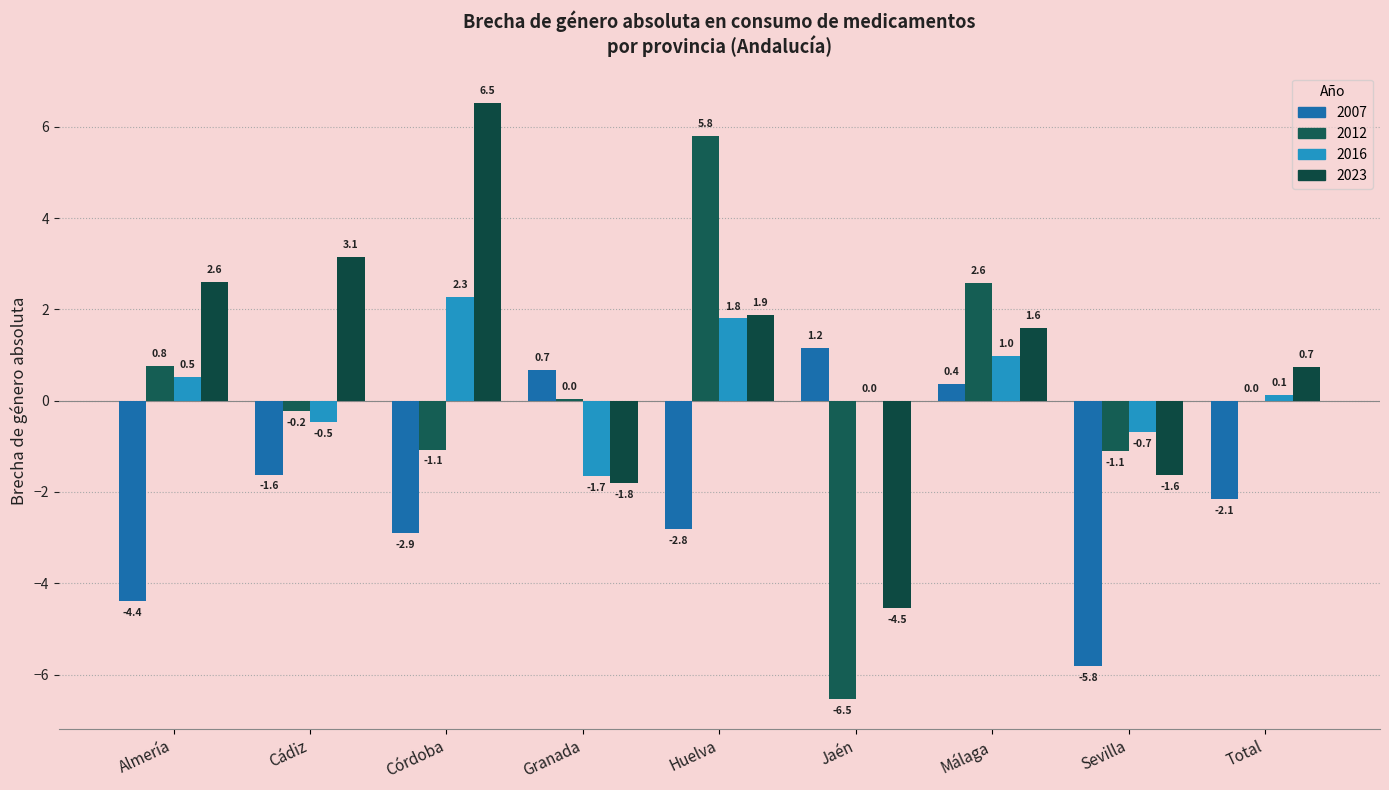

How many groups of bars are there?

9